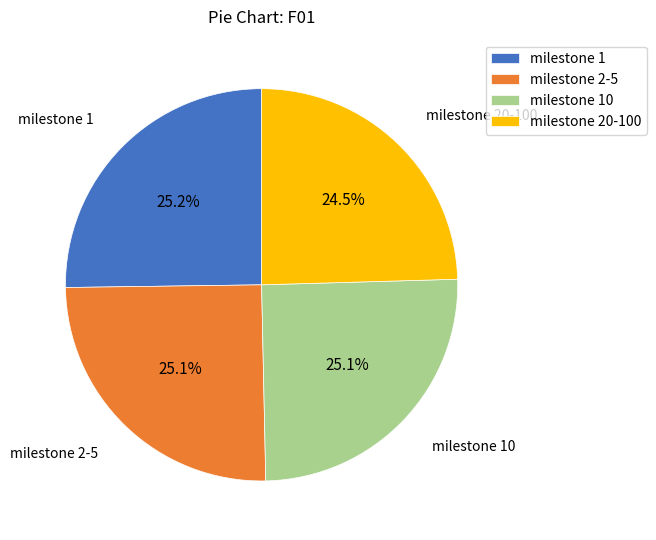

Which slice is the smallest?

milestone 20-100